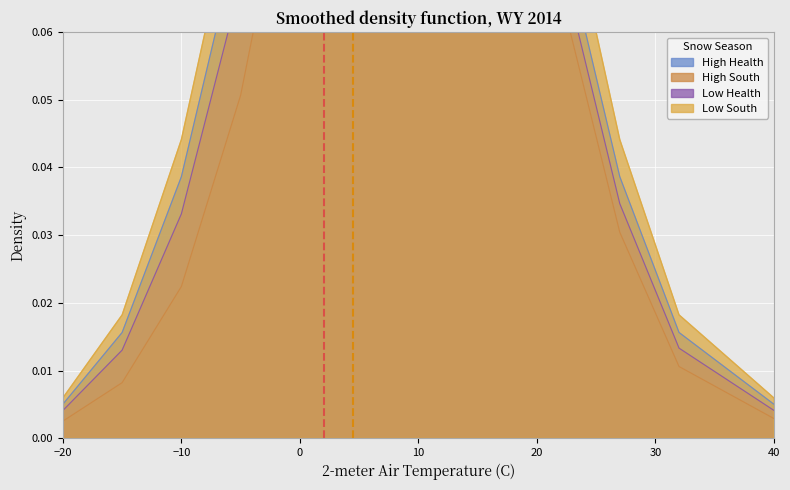

At how many categories does at least one series exceed 0?

15